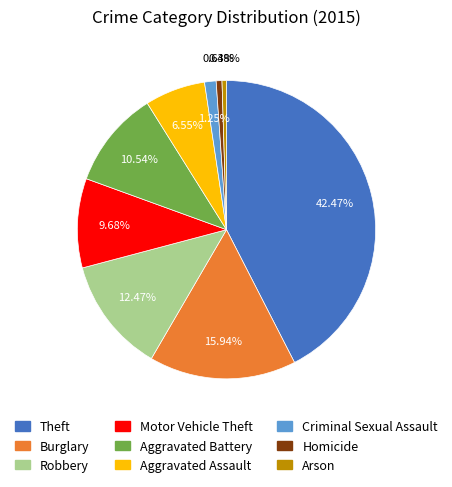

Which slice is the largest?

Theft